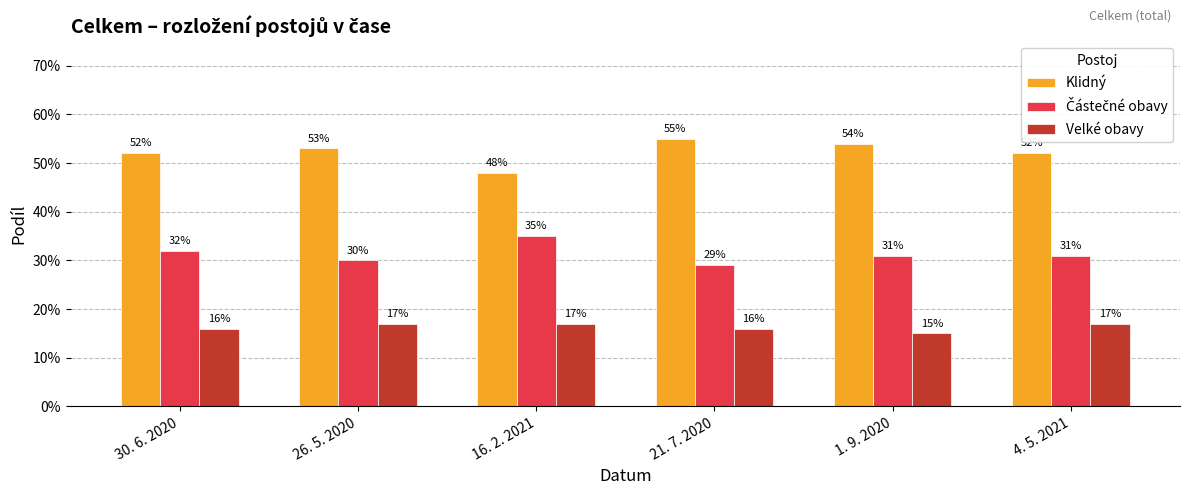

Reading left to right, transcribe all the data shown in this chart.

Klidný: 30. 6. 2020=0.5	26. 5. 2020=0.5	16. 2. 2021=0.5	21. 7. 2020=0.6	1. 9. 2020=0.5	4. 5. 2021=0.5
Částečné obavy: 30. 6. 2020=0.3	26. 5. 2020=0.3	16. 2. 2021=0.3	21. 7. 2020=0.3	1. 9. 2020=0.3	4. 5. 2021=0.3
Velké obavy: 30. 6. 2020=0.2	26. 5. 2020=0.2	16. 2. 2021=0.2	21. 7. 2020=0.2	1. 9. 2020=0.1	4. 5. 2021=0.2